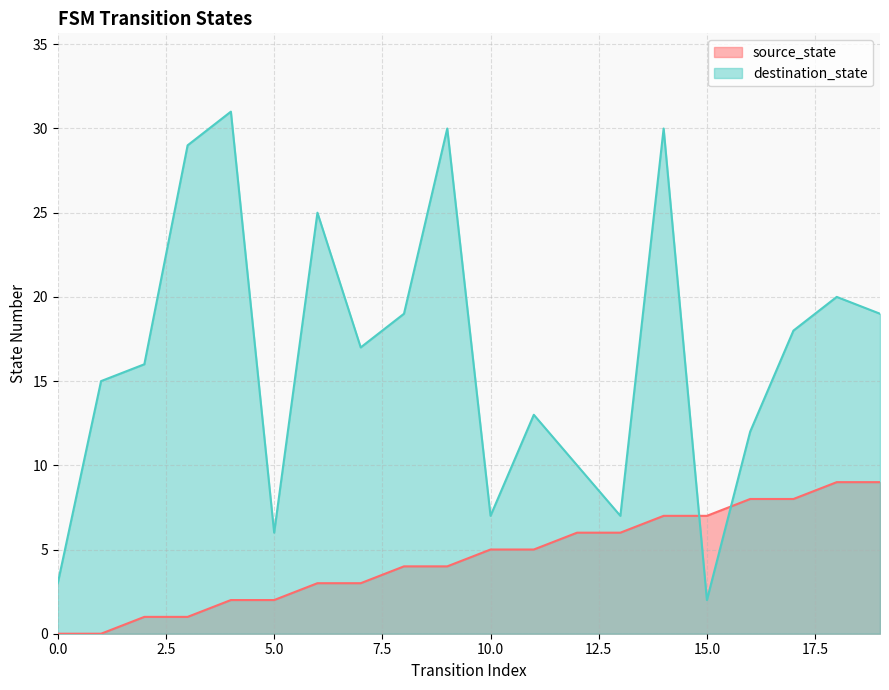

What is the value of the source_state point at the 8th from the left?

3